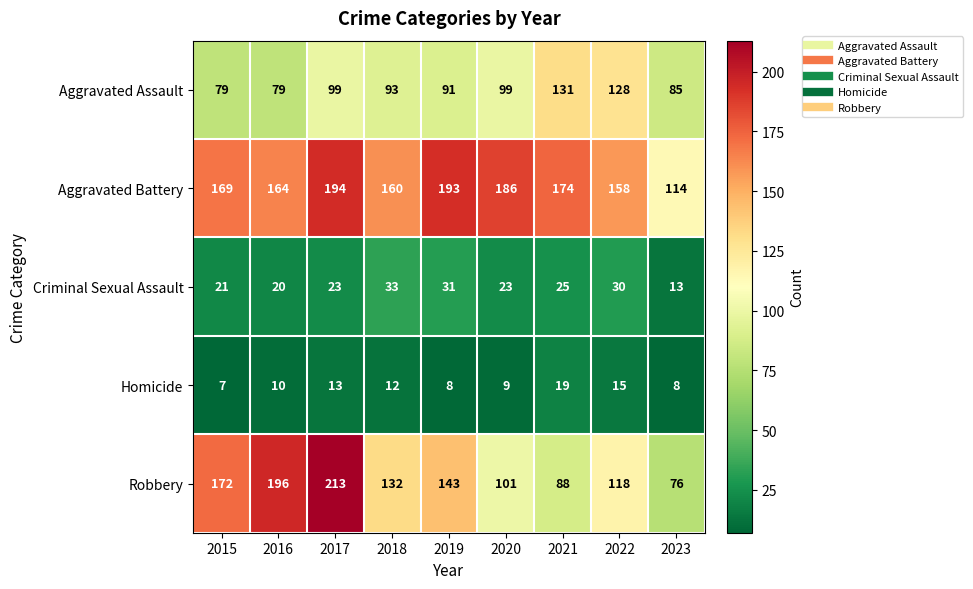

True or false: Criminal Sexual Assault has a value of 45 at 2018.

False